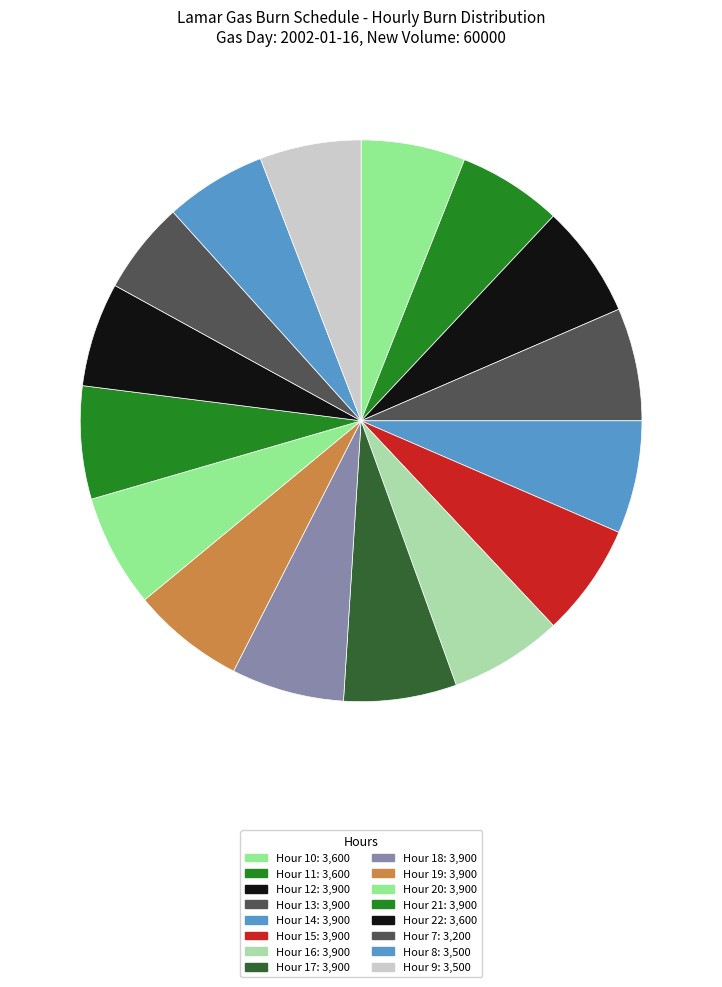

Is there a majority slice in this chart?

No